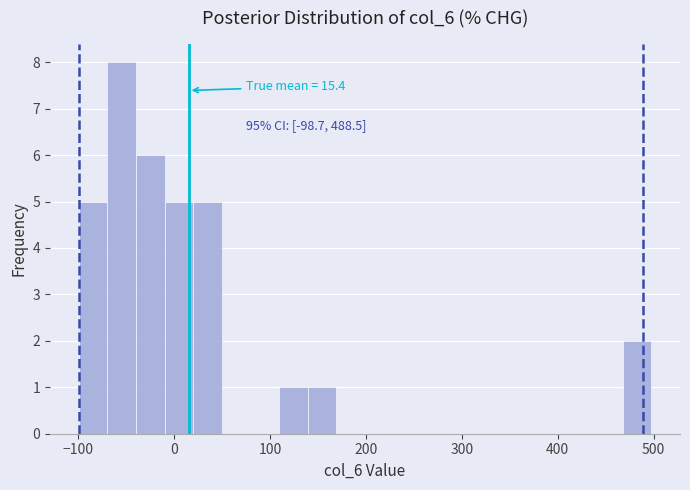

Read against the x-axis, roughly where is the centre of the tallest bar?

-50